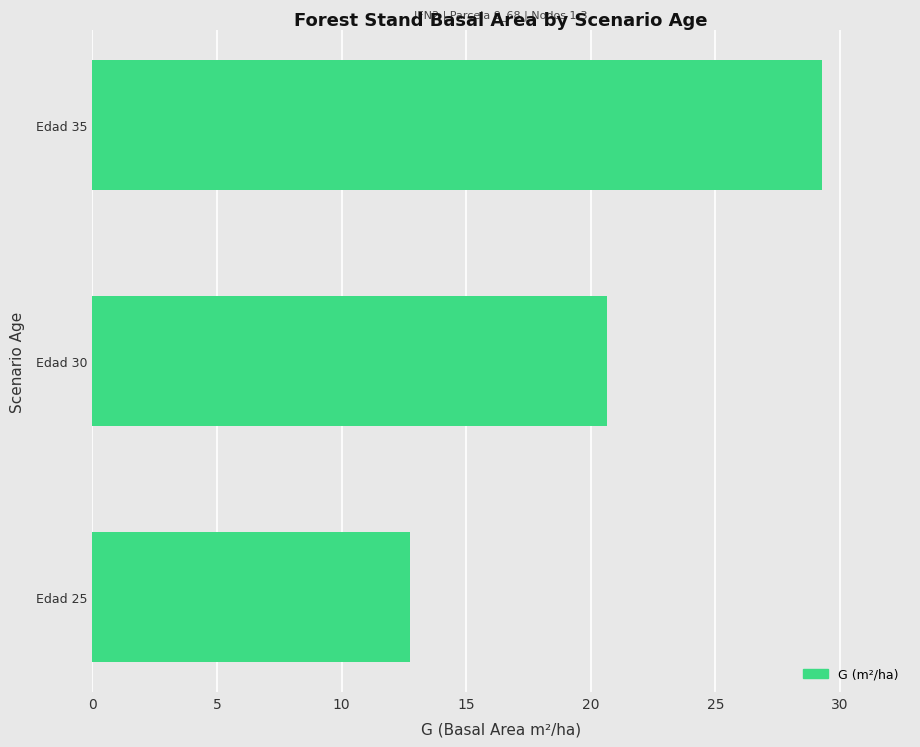

The value at Edad 35 is 29.3. True or false?

True